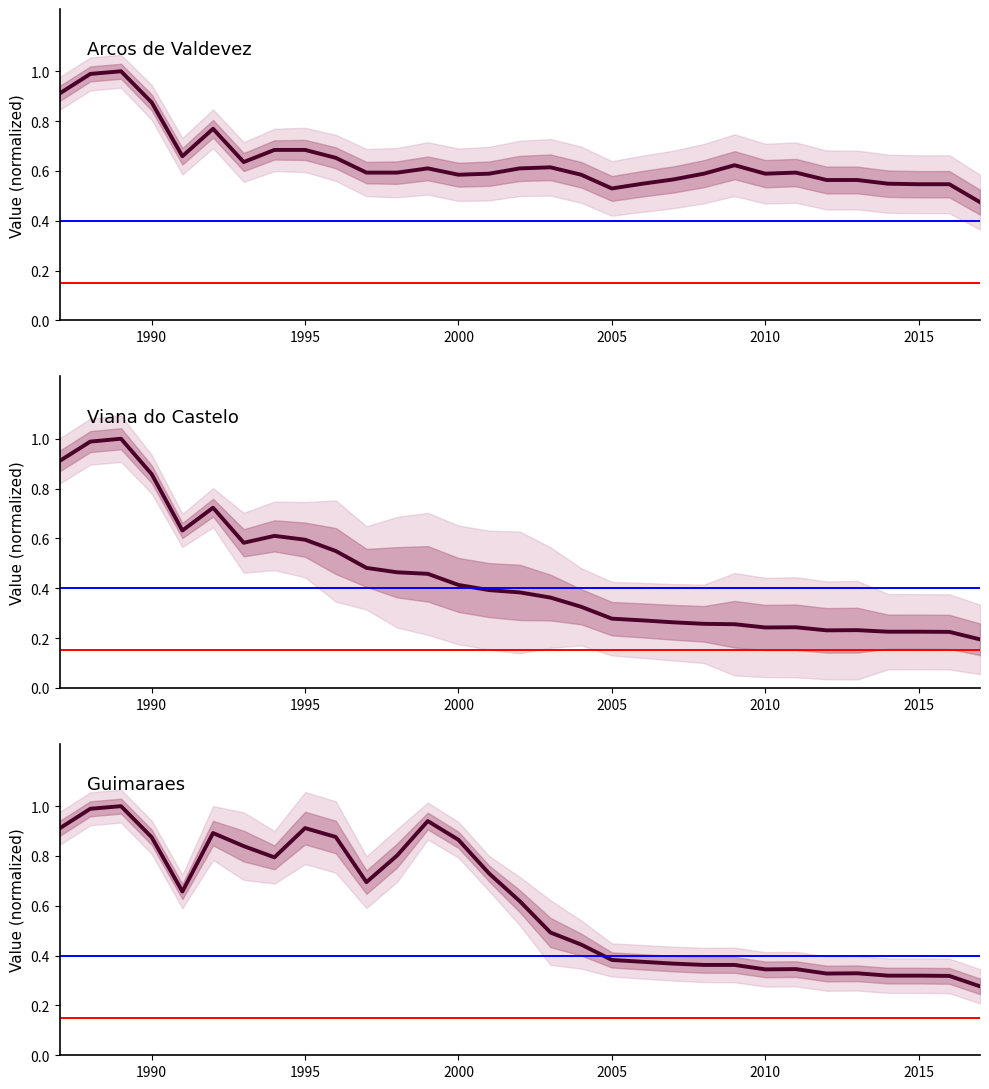

Reading left to right, what are all the values shown in this chart?

Arcos de Valdevez: 0.9	1.0	1.0	0.9	0.7	0.8	0.6	0.7	0.7	0.7	0.6	0.6	0.6	0.6	0.6	0.6	0.6	0.6	0.5	0.5	0.6	0.6	0.6	0.6	0.6	0.6	0.6	0.5	0.5	0.5	0.5
Viana do Castelo: 0.9	1.0	1.0	0.9	0.6	0.7	0.6	0.6	0.6	0.5	0.5	0.5	0.5	0.4	0.4	0.4	0.4	0.3	0.3	0.3	0.3	0.3	0.3	0.2	0.2	0.2	0.2	0.2	0.2	0.2	0.2
Guimaraes: 0.9	1.0	1.0	0.9	0.7	0.9	0.8	0.8	0.9	0.9	0.7	0.8	0.9	0.9	0.7	0.6	0.5	0.4	0.4	0.4	0.4	0.4	0.4	0.3	0.3	0.3	0.3	0.3	0.3	0.3	0.3